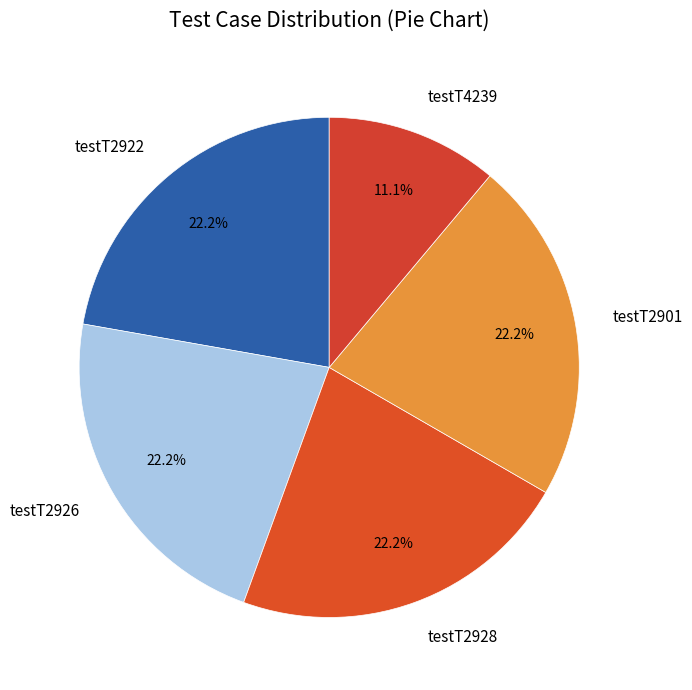

The testT4239 slice represents 19% of the pie. True or false?

False